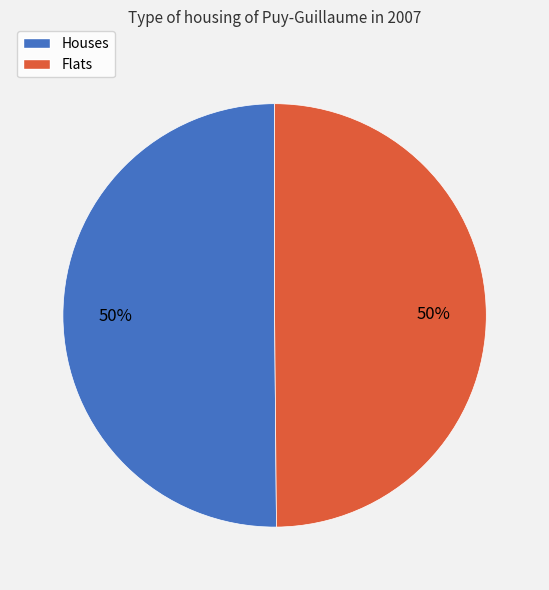

To the nearest percent, what is the average slice percentage?

50%